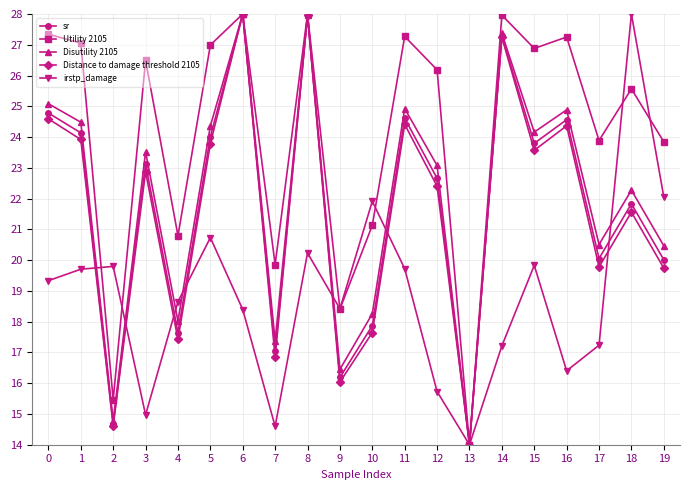

True or false: Disutility 2105 has a value of 24.5 at 1.

True